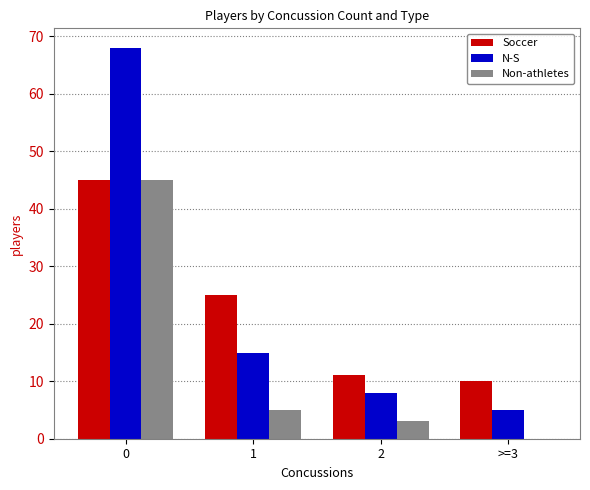

What is the maximum value for Non-athletes?

45